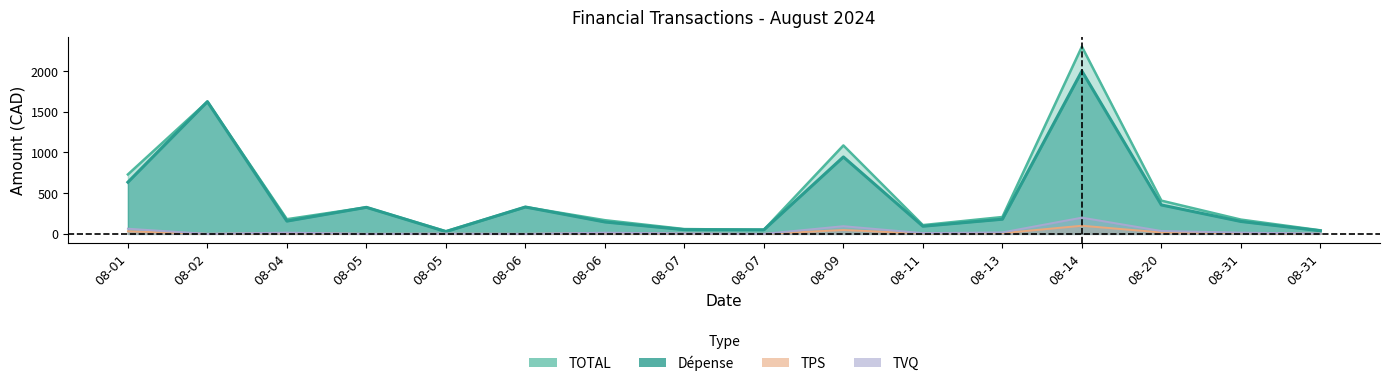

What is the greatest value displayed?

2299.5